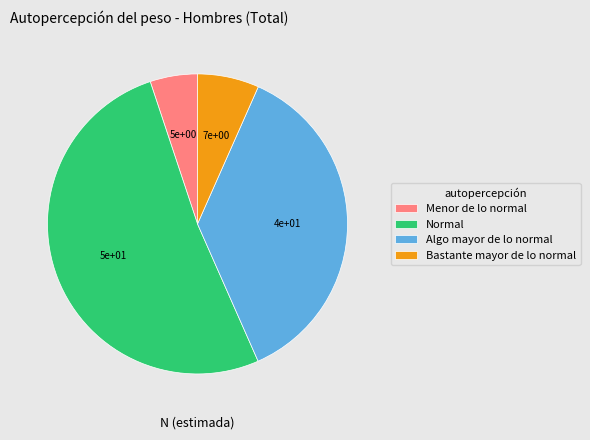

What is the largest slice in the pie chart?

Normal